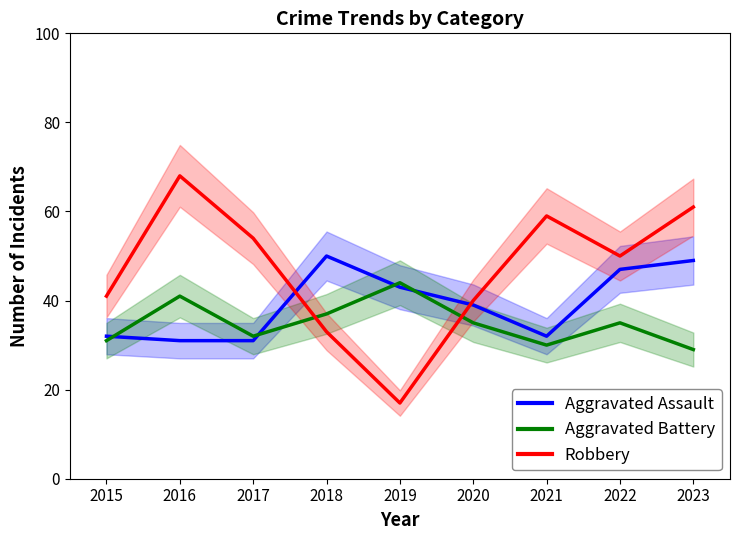

At 2019, list the series in order from smallest to largest.

Robbery, Aggravated Assault, Aggravated Battery